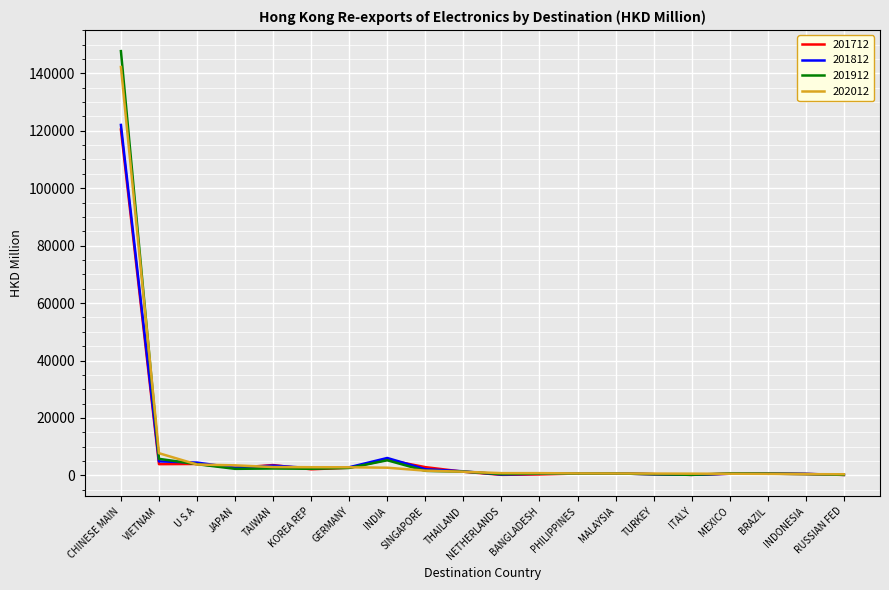

Count the number of categories in the chart.

20